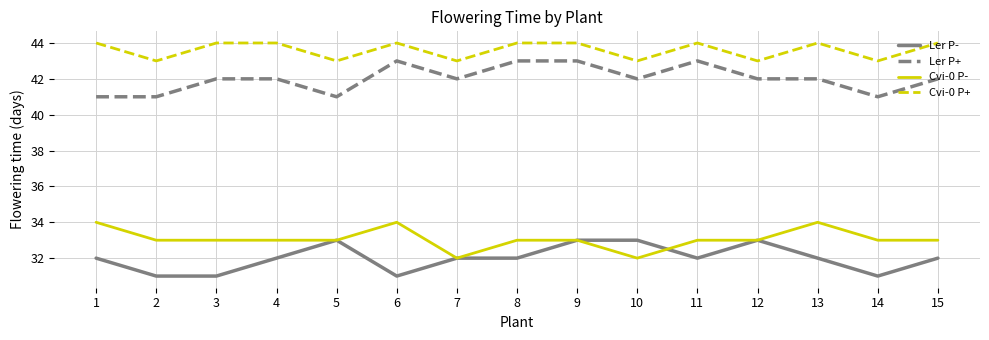

The Cvi-0 P+ series shows 67 at 10. True or false?

False